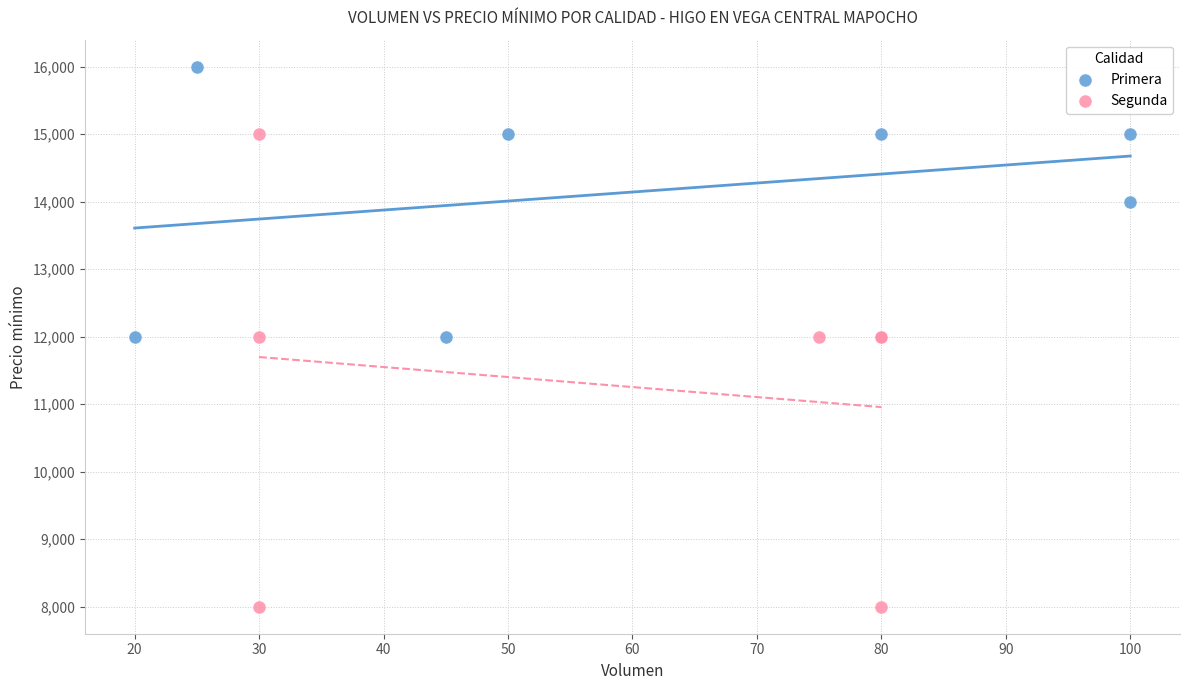

Which series has the largest Y range (max minus min)?

Segunda